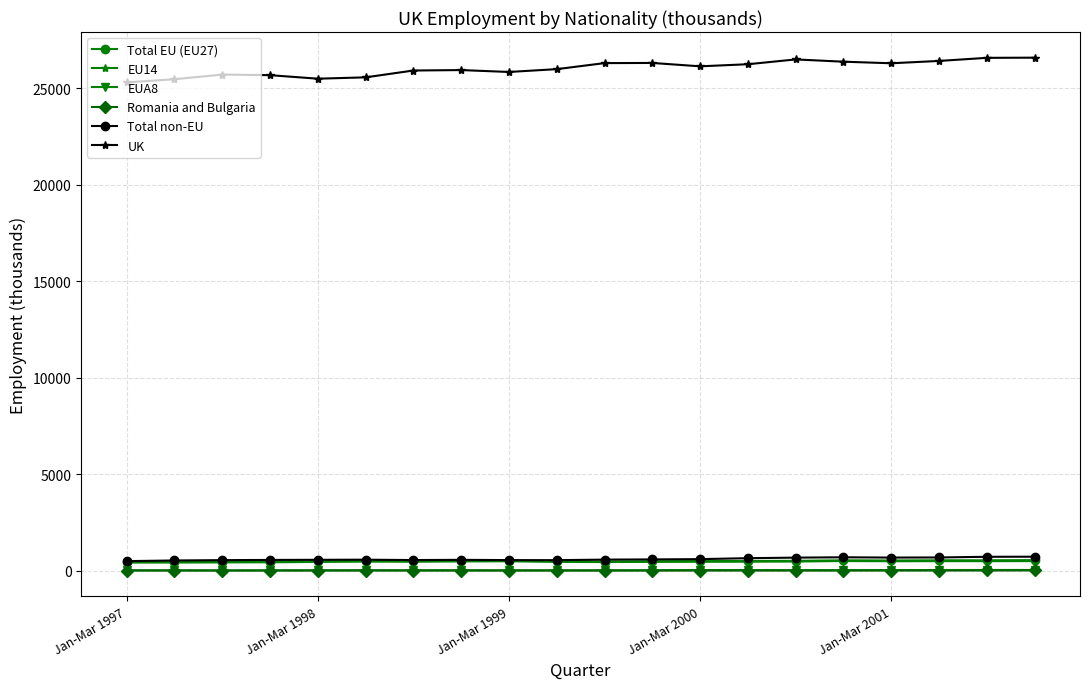

True or false: UK and EU14 intersect in this chart.

False